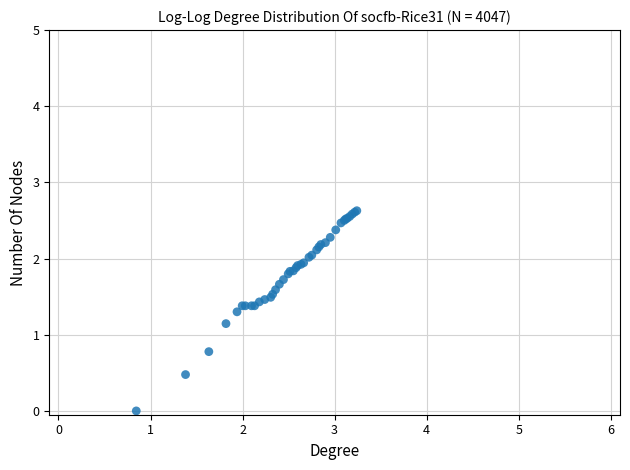

What Y value in the scatter plot is closest to 1?

1.1